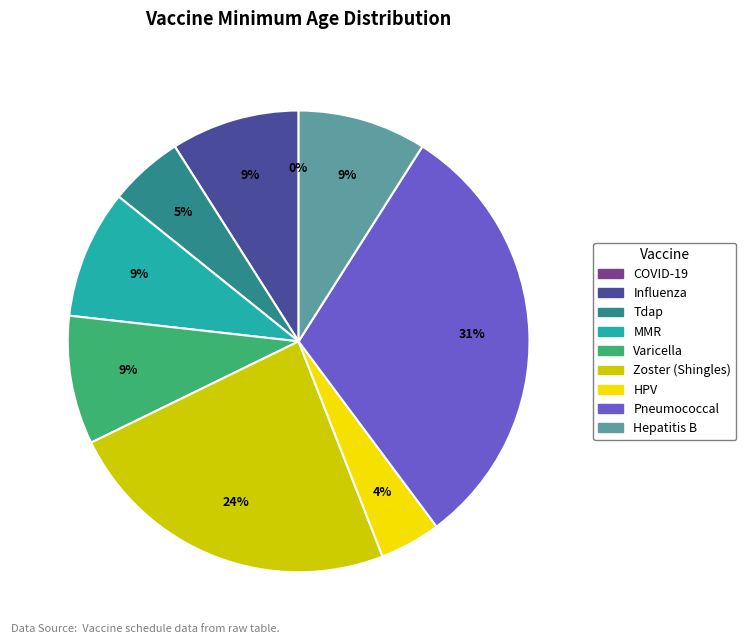

How many slices are in this pie chart?

9